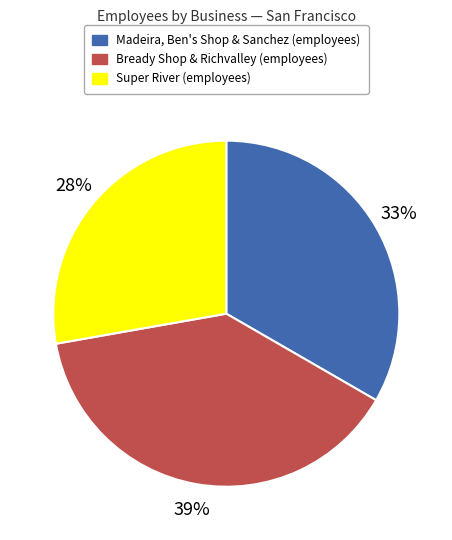

To the nearest percent, what is the difference between the largest and smallest slice percentages?

11%